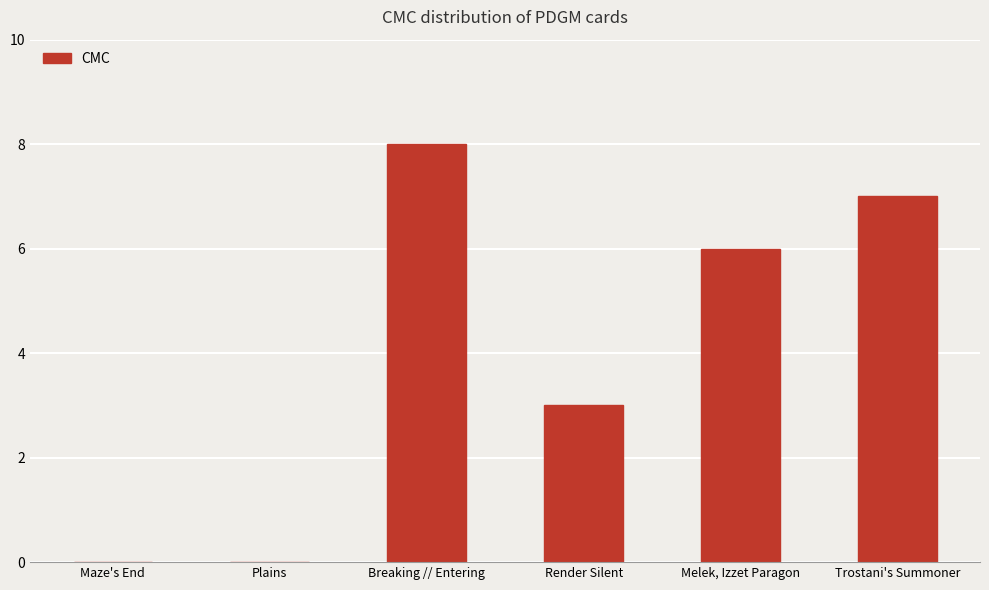

Count the values in the range 0 to 7.

5